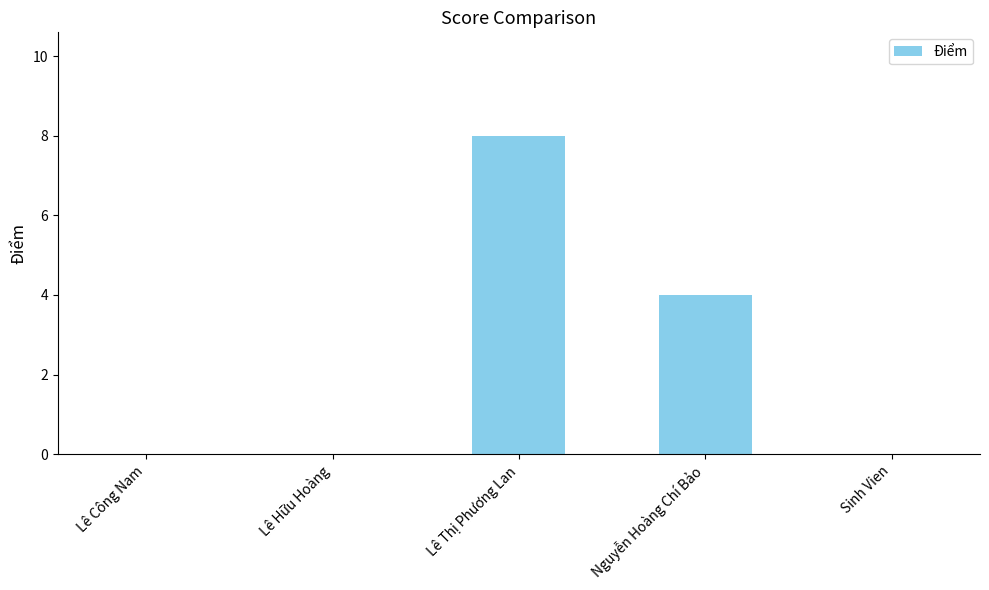

Are the bars horizontal?

No